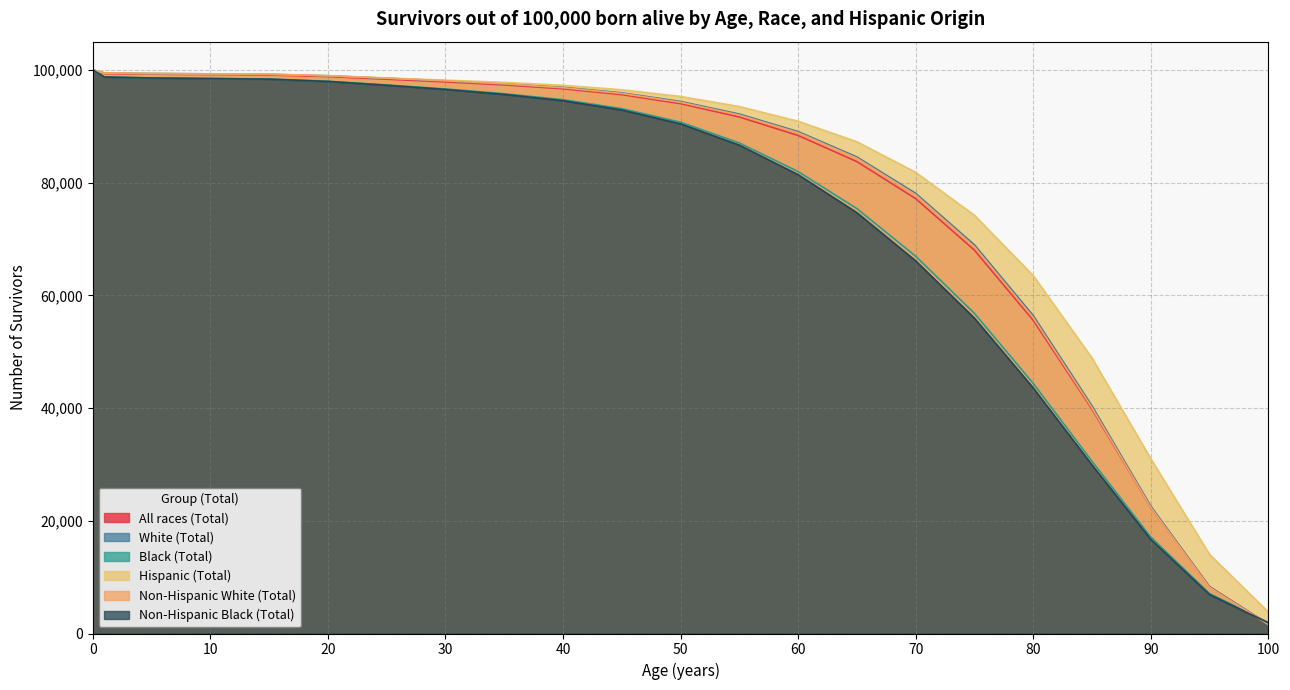

True or false: All races (Total) and Hispanic (Total) cross at least once.

False